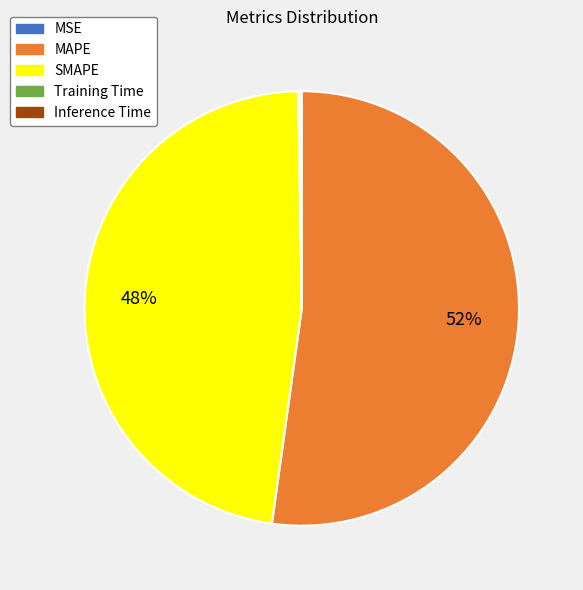

Does SMAPE represent more than half of the total?

No